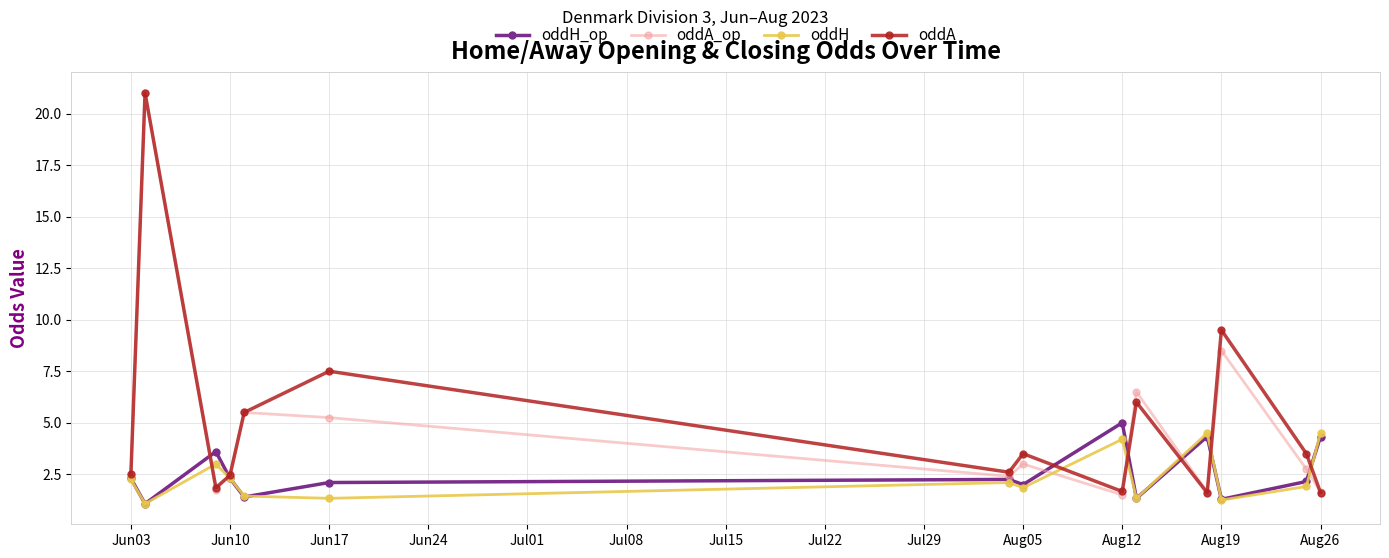

What is the value of the oddH point at the 11th from the left?

4.5